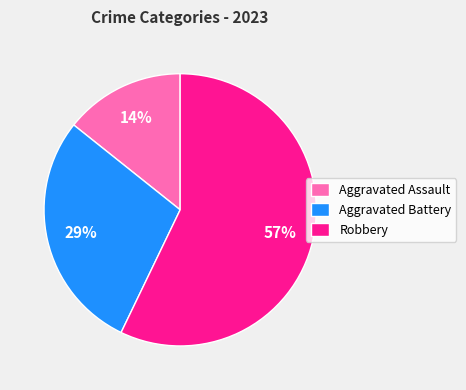

Which has a higher value, Aggravated Assault or Robbery?

Robbery